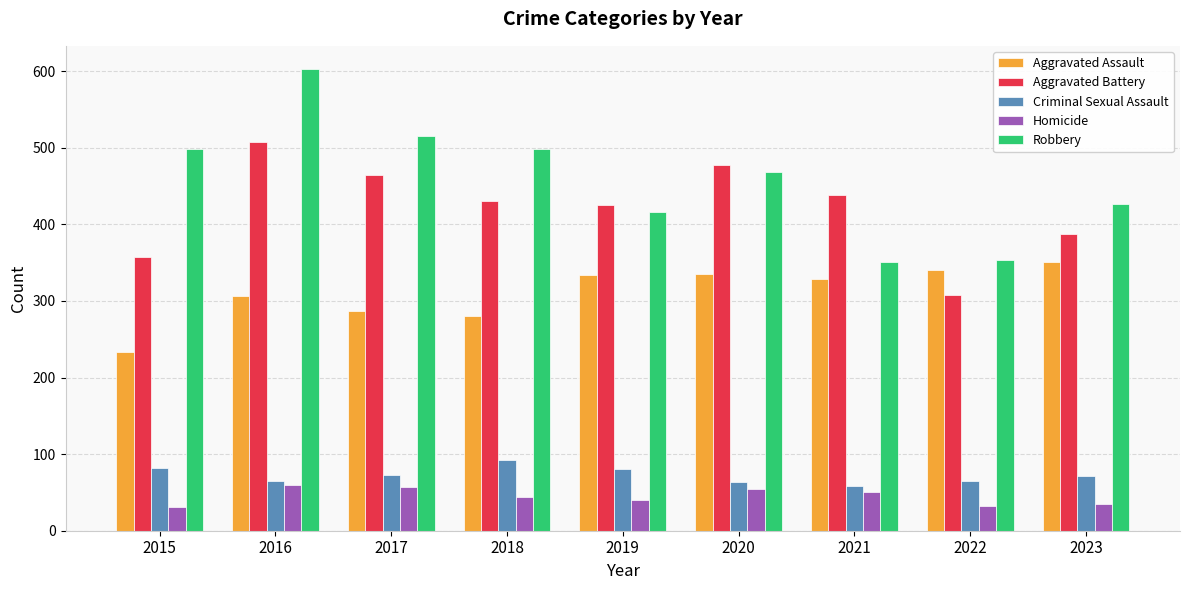

List the series in order of their peak value, highest first.

Robbery, Aggravated Battery, Aggravated Assault, Criminal Sexual Assault, Homicide